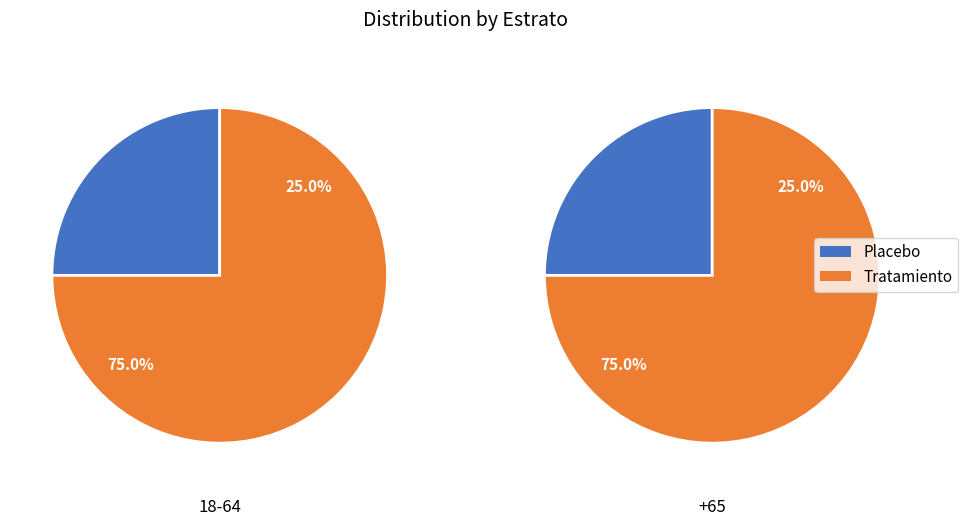

Is 1 the majority of the pie?

No